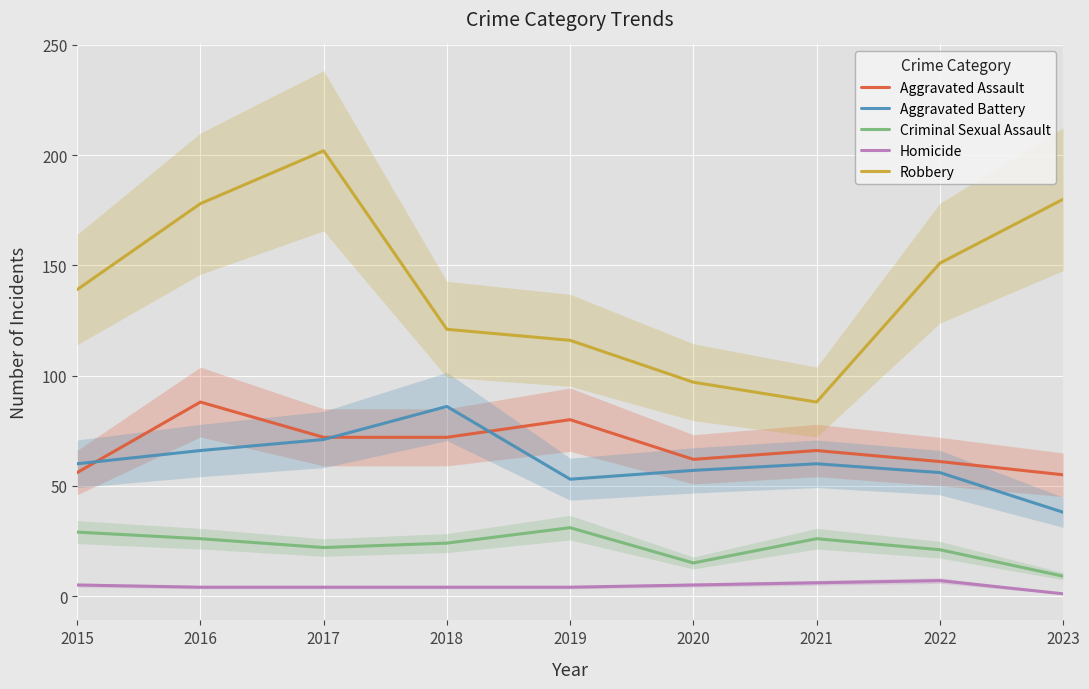

Is the value of Robbery at 2016 greater than the value of Aggravated Assault at 2016?

Yes